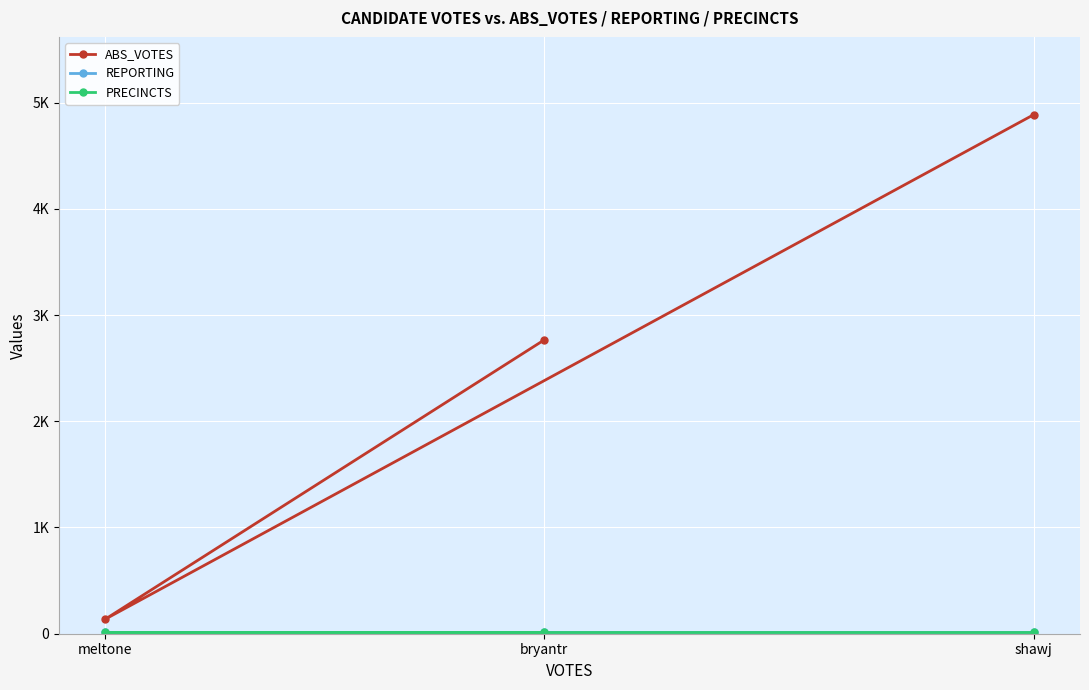

Is it true that ABS_VOTES equals 6673 at shawj?

False